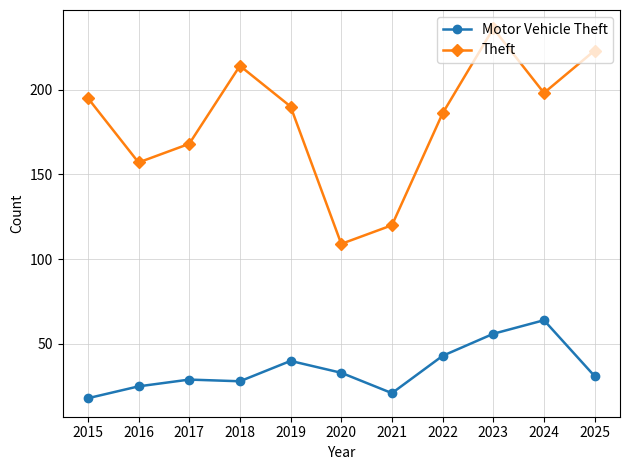

How many lines are shown in the chart?

2